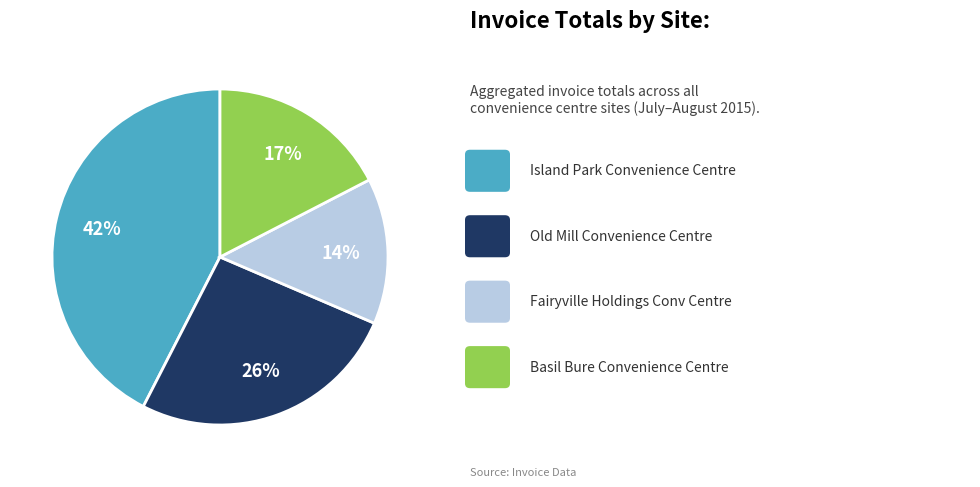

Is there a majority slice in this chart?

No